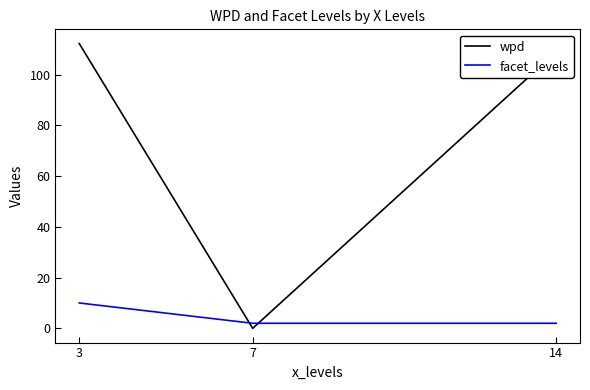

Does the chart display data point markers on the line(s)?

No